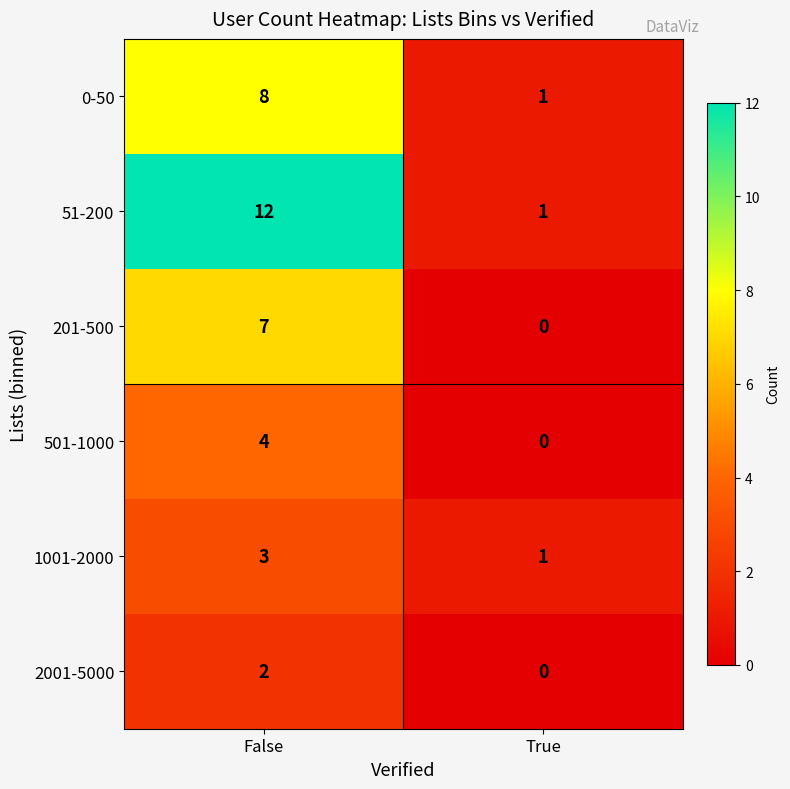

Which series changed the most between False and True?

51-200